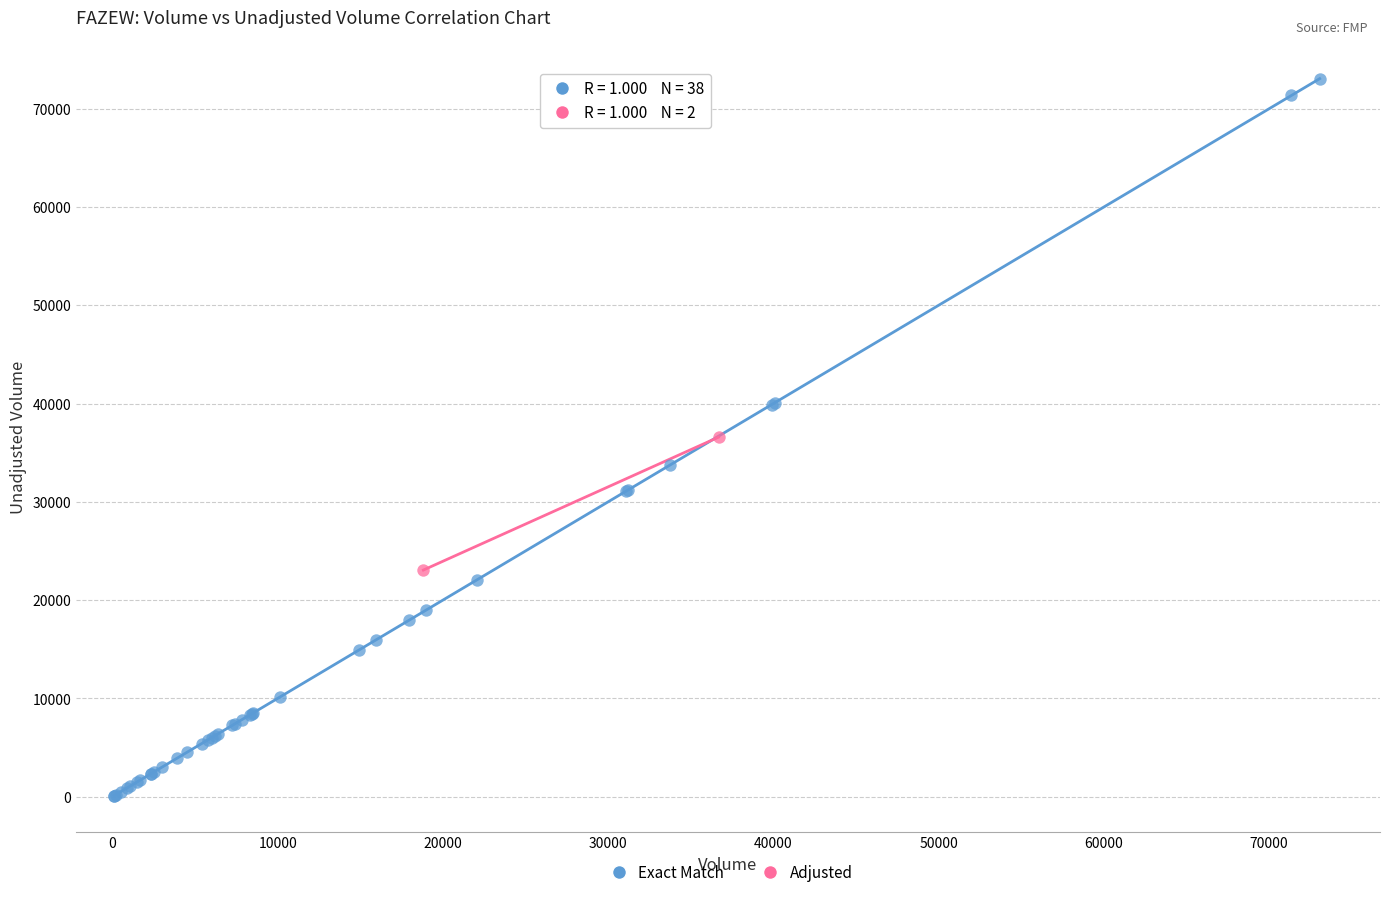

Which series has the largest Y range (max minus min)?

Exact Match